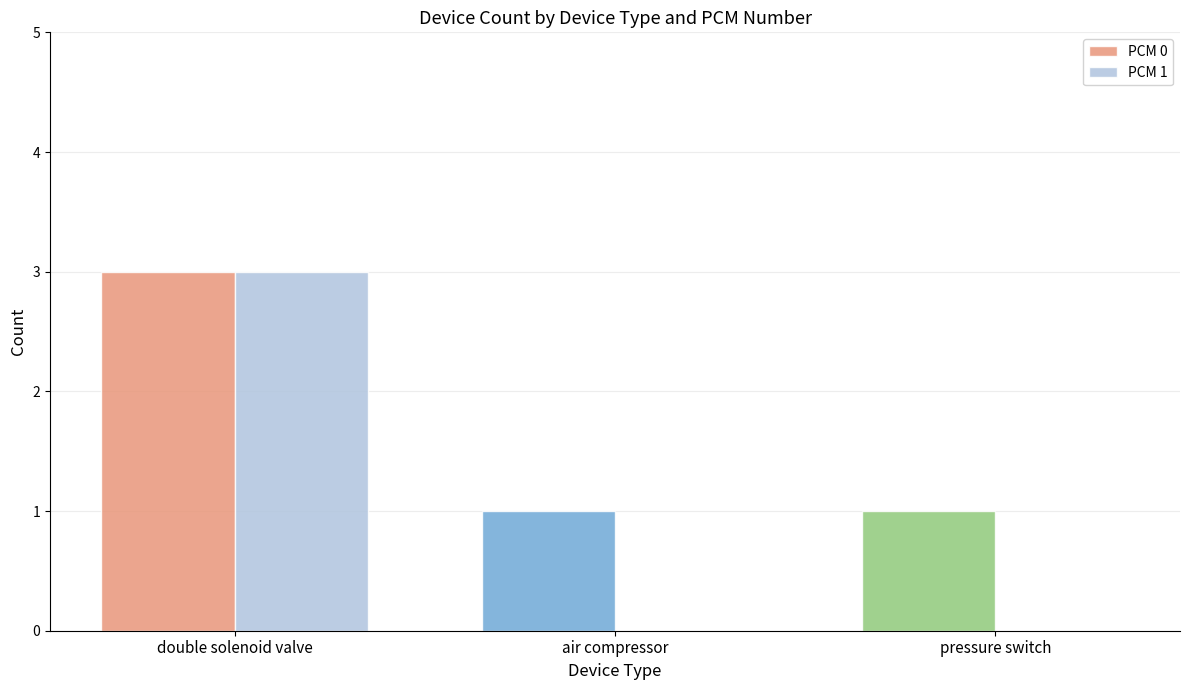

The value of PCM 0 at air compressor is 0. True or false?

False